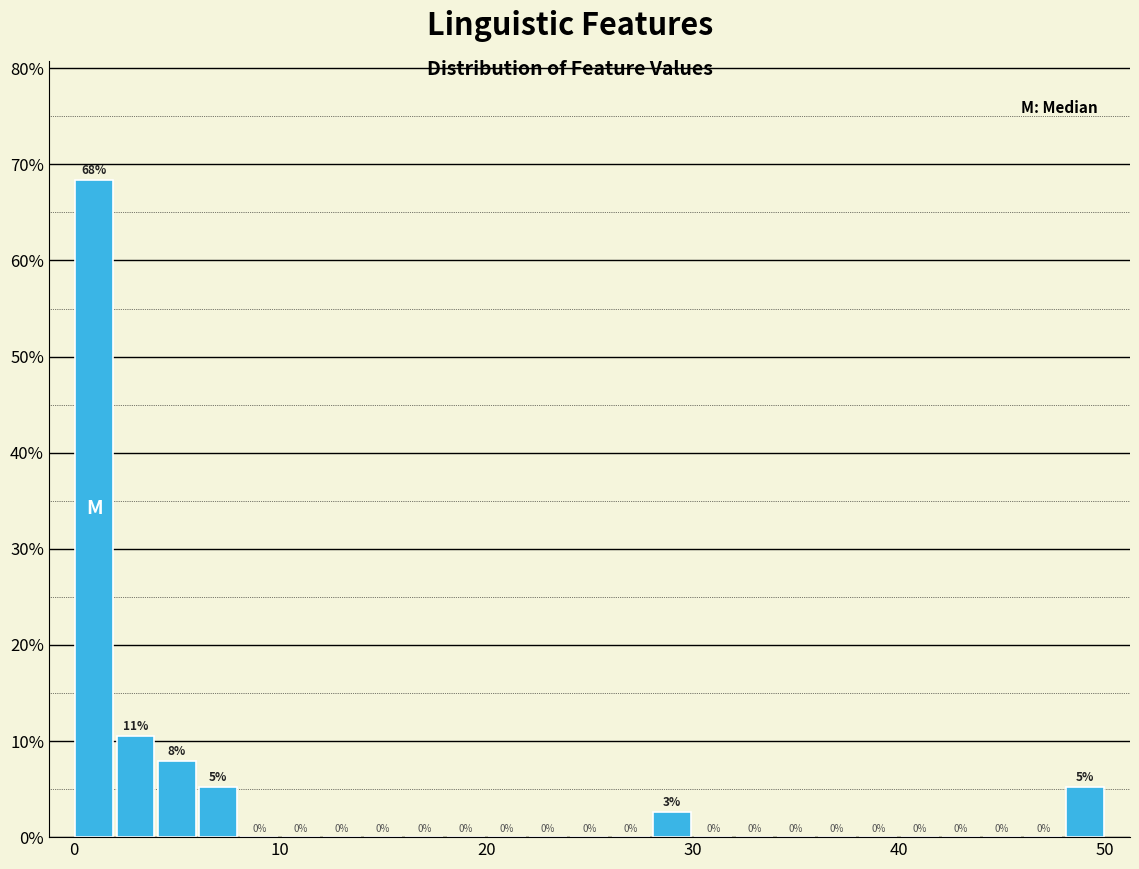

Around what value on the x-axis is the tallest bar? Give the approximate position of its centre, as read against the axis.

1